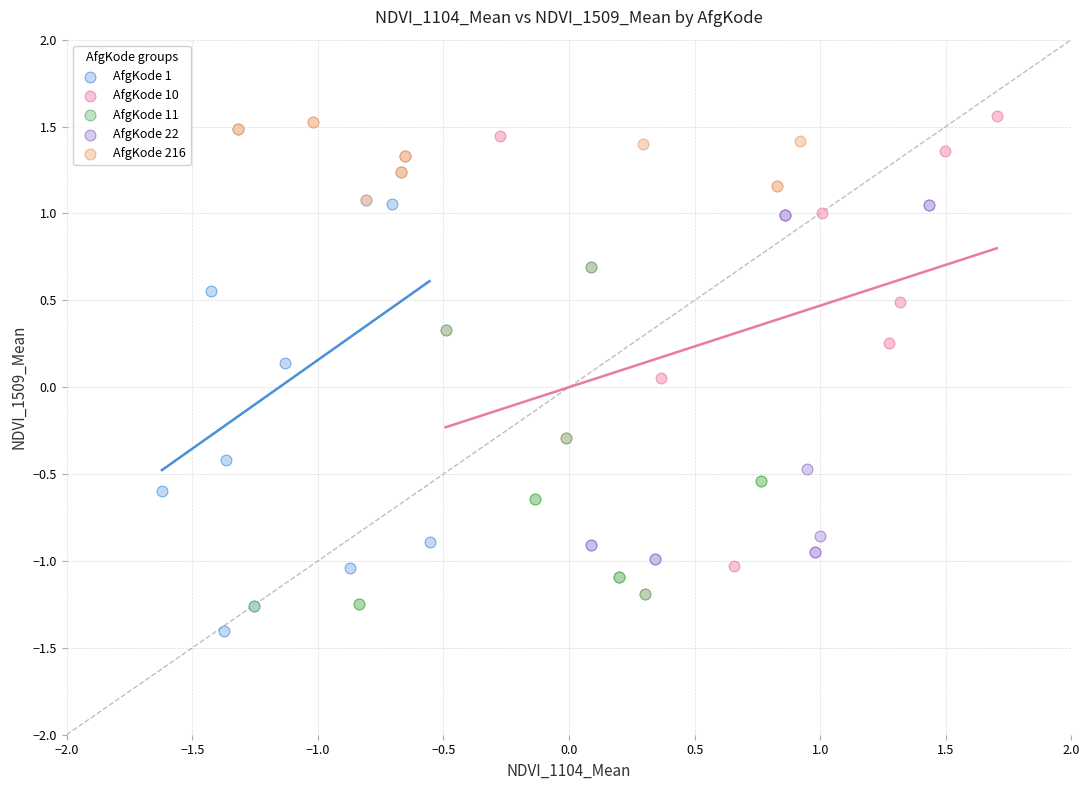

What are all the series names shown in the legend?

AfgKode 1, AfgKode 10, AfgKode 11, AfgKode 22, AfgKode 216